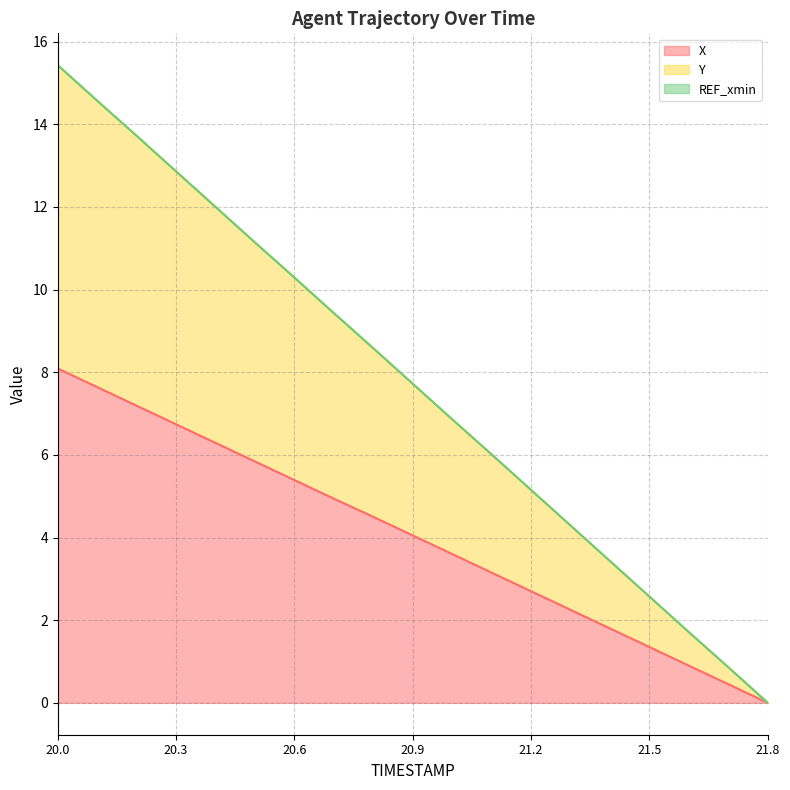

Reading right to left, transcribe all the data shown in this chart.

X: 21.8=0.0	21.7=0.4	21.6=0.9	21.5=1.3	21.4=1.8	21.3=2.2	21.2=2.7	21.1=3.2	21.0=3.6	20.9=4.0	20.8=4.5	20.7=4.9	20.6=5.4	20.5=5.8	20.4=6.3	20.3=6.7	20.2=7.2	20.1=7.6	20.0=8.1
Y: 21.8=0.0	21.7=0.9	21.6=1.7	21.5=2.6	21.4=3.4	21.3=4.3	21.2=5.1	21.1=6.0	21.0=6.9	20.9=7.7	20.8=8.6	20.7=9.4	20.6=10.3	20.5=11.1	20.4=12.0	20.3=12.9	20.2=13.7	20.1=14.6	20.0=15.4